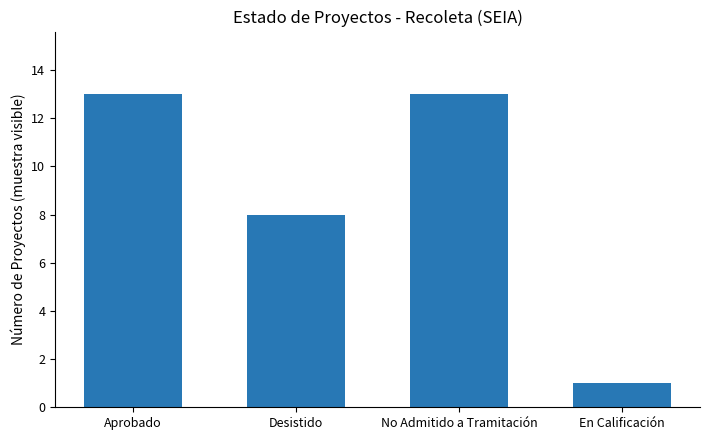

Which category has the lowest value across all series?

En Calificación